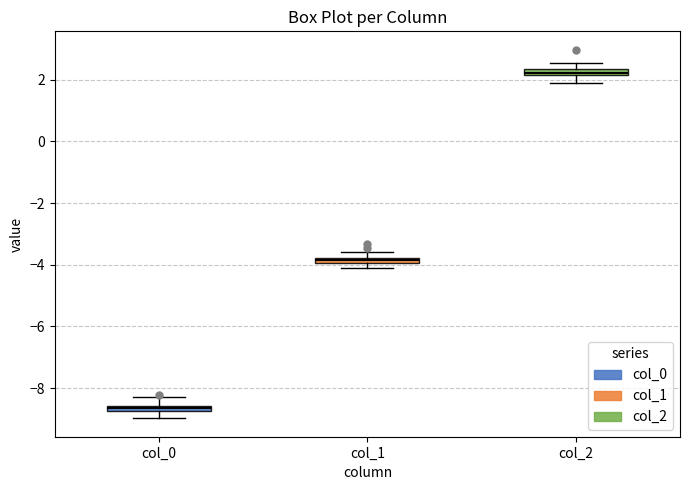

Which box's median line is the highest?

col_2